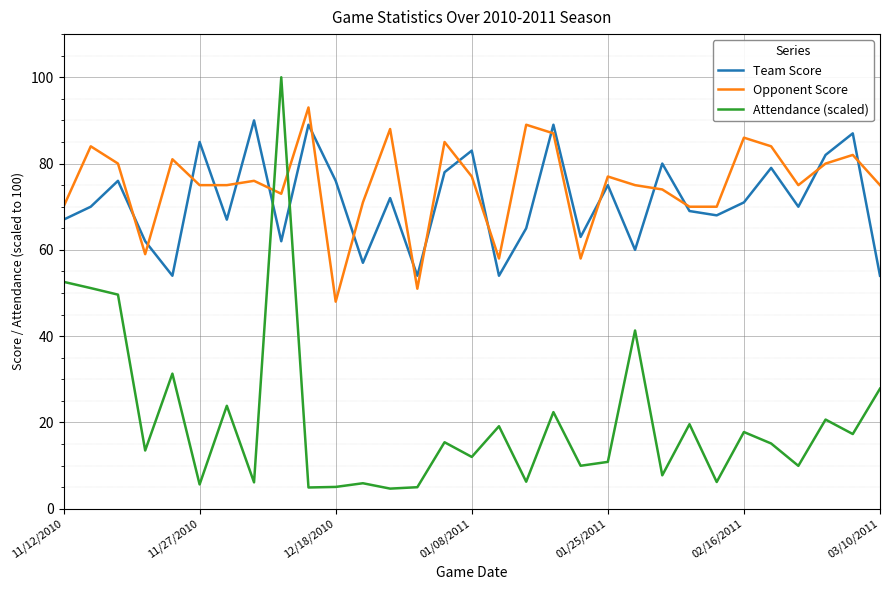

Which series ends up on top after the final intersection of Attendance (scaled) and Opponent Score?

Opponent Score